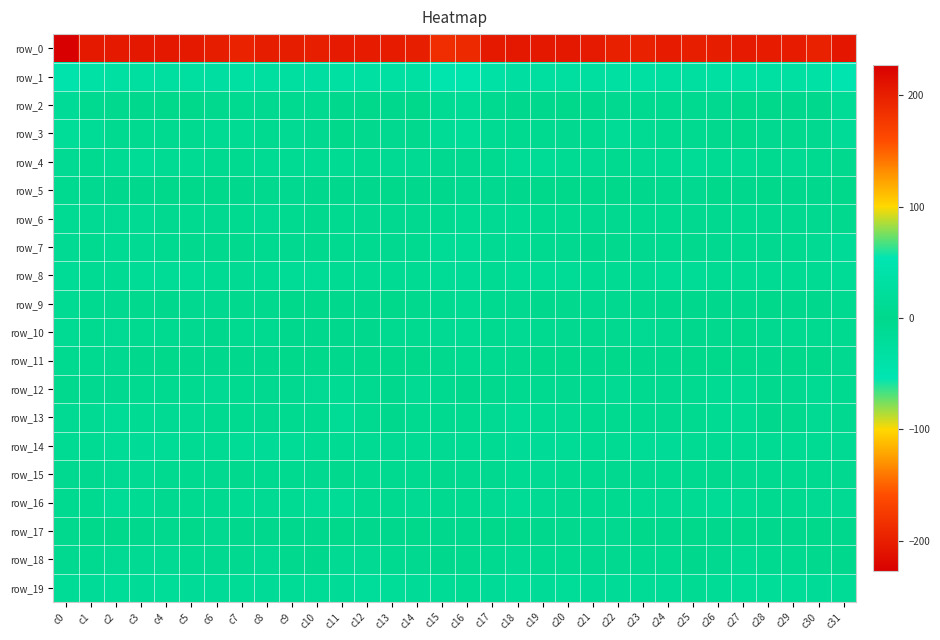

Reading right to left, extract all data points from this chart.

row_0: -206.6	-196.5	-201.9	-202.3	-202.9	-200.3	-199.3	-202.1	-196.7	-197.6	-203.1	-205.7	-205.6	-205.4	-203.9	-189.3	-185.9	-199.0	-202.5	-202.3	-202.7	-199.0	-200.5	-200.8	-195.8	-200.1	-204.3	-205.9	-205.4	-205.2	-204.9	-227.4
row_1: 50.6	36.7	32.5	32.0	32.0	32.3	28.8	27.8	31.3	31.8	28.7	28.7	27.6	30.6	36.1	48.2	48.1	33.7	32.4	31.7	32.7	30.8	28.2	28.7	32.2	30.4	28.5	28.3	27.9	32.9	37.0	46.6
row_2: 13.0	2.3	-1.3	-0.1	0.1	4.0	6.9	5.4	5.6	4.5	1.6	-0.6	0.9	2.1	5.8	14.8	10.3	-0.4	-1.1	0.1	1.2	5.6	6.7	4.8	5.7	3.3	0.6	-0.3	1.4	3.1	7.4	15.9
row_3: 16.0	5.0	3.3	4.0	-0.1	3.0	8.0	8.0	9.9	13.0	7.6	4.9	7.0	6.7	11.3	19.3	12.4	2.8	3.8	2.9	-0.1	5.3	8.5	7.6	12.1	11.4	6.1	5.4	7.2	7.6	13.0	18.1
row_4: -2.7	-6.2	-9.1	-7.3	-11.7	-11.3	-12.4	-11.1	-8.8	-6.3	-9.1	-11.1	-13.7	-12.4	-6.6	-4.3	-4.6	-8.2	-8.6	-8.0	-12.1	-11.5	-12.3	-10.6	-7.4	-6.8	-10.2	-11.9	-13.9	-10.3	-5.9	-8.9
row_5: 0.1	1.9	1.5	0.8	1.1	-0.4	-5.0	-3.3	-2.1	-0.1	-0.4	0.1	-0.9	-2.2	-3.6	-4.6	-1.9	2.3	0.7	1.2	0.9	-1.9	-4.9	-3.0	-1.2	0.3	-0.6	0.5	-1.8	-2.5	-4.2	-7.8
row_6: -2.9	-3.6	-5.2	-3.9	-7.1	-4.1	-4.2	-7.8	-6.5	-4.2	-4.6	-5.7	-6.0	-9.8	-8.2	-9.8	-6.8	-4.4	-4.6	-4.8	-7.5	-3.0	-5.5	-8.0	-5.5	-3.6	-5.6	-5.0	-8.1	-9.1	-8.3	-11.5
row_7: -15.3	-8.5	-6.1	-4.9	-6.0	-3.8	-3.3	-7.8	-4.5	-2.8	-2.6	-4.5	-7.9	-10.5	-9.3	-12.7	-14.8	-7.1	-5.2	-5.5	-5.6	-3.4	-4.3	-7.8	-3.2	-2.7	-3.0	-5.7	-9.4	-9.8	-7.8	-8.7
row_8: -13.7	-11.0	-10.9	-9.9	-9.9	-11.5	-13.1	-13.1	-9.7	-10.4	-12.3	-13.1	-13.4	-12.9	-10.8	-16.0	-15.0	-10.9	-10.6	-10.0	-9.8	-12.8	-13.1	-12.0	-9.4	-11.3	-12.6	-13.4	-13.6	-11.4	-10.2	-14.8
row_9: -5.5	1.6	2.2	-0.7	-1.9	-1.5	1.1	-2.6	-3.3	-4.0	-5.1	-2.8	-2.2	-4.6	-5.5	-12.3	-6.1	3.0	0.9	-1.4	-2.0	-0.6	0.2	-3.5	-3.4	-4.5	-4.7	-1.8	-3.1	-4.6	-6.2	-12.4
row_10: -7.6	-6.3	-5.6	-4.3	-0.7	-2.7	-2.0	-5.3	-8.7	-4.2	-2.8	-5.3	-6.6	-8.5	-7.3	-11.1	-9.3	-5.8	-5.9	-2.1	-1.5	-2.7	-2.4	-7.3	-7.9	-2.5	-4.2	-5.4	-7.5	-8.0	-7.3	-11.2
row_11: 3.8	0.1	0.5	-1.1	0.7	0.2	-0.5	-1.4	-2.1	-0.3	2.4	0.3	0.6	3.2	5.9	7.2	2.8	0.2	-0.1	-0.6	1.2	-0.7	-0.2	-2.0	-1.9	1.3	1.6	0.2	1.3	4.3	6.3	5.9
row_12: -7.7	-11.6	-3.7	-3.5	-10.1	-10.7	-6.0	-4.6	-6.1	-8.1	-7.0	-5.3	-6.7	-5.7	-3.4	-1.6	-7.4	-9.4	-1.7	-5.8	-11.5	-9.1	-4.9	-4.9	-7.0	-8.1	-6.3	-5.3	-7.0	-4.5	-4.3	-3.0
row_13: -5.1	-8.0	-3.4	-2.4	-11.2	-9.8	-6.5	-5.0	-5.4	-6.7	-7.9	-9.2	-9.9	-13.4	-9.0	-6.1	-5.4	-7.3	-1.1	-5.5	-12.5	-7.9	-5.9	-4.8	-5.9	-7.2	-8.9	-9.0	-11.3	-12.7	-8.6	-8.6
row_14: -8.2	-10.5	-10.6	-10.8	-12.3	-11.8	-12.4	-15.5	-14.8	-12.2	-11.3	-12.8	-15.4	-16.1	-10.5	-10.9	-8.7	-11.3	-9.6	-12.2	-12.2	-11.6	-13.4	-15.9	-13.5	-12.0	-11.9	-13.7	-16.2	-14.3	-10.0	-11.8
row_15: -3.7	-5.7	-7.0	-6.4	-3.9	-2.9	-5.9	-6.8	-3.9	-3.8	-5.7	-6.3	-8.2	-10.1	-4.6	-5.3	-3.3	-6.8	-6.8	-6.0	-3.0	-3.7	-6.6	-5.7	-3.3	-4.5	-6.5	-6.6	-9.5	-8.3	-4.2	-5.2
row_16: -8.8	-9.4	-6.5	-6.2	-11.3	-13.8	-11.4	-9.2	-9.9	-8.0	-7.3	-4.7	-8.1	-13.9	-9.1	-7.2	-8.0	-9.0	-5.5	-7.7	-13.1	-13.3	-9.9	-9.3	-9.8	-7.1	-6.9	-4.7	-11.0	-13.1	-7.6	-6.0
row_17: 1.4	0.7	1.2	1.0	0.9	-1.2	-0.1	2.1	0.3	-3.6	-3.7	3.2	2.2	0.4	-0.5	2.1	2.0	0.6	1.1	1.1	0.4	-1.5	1.1	2.0	-1.2	-4.4	-0.9	3.0	1.9	-0.8	0.7	2.9
row_18: 1.6	3.4	6.5	8.0	10.4	5.0	0.9	7.8	5.4	4.2	4.9	7.9	7.9	8.9	6.1	3.4	2.4	4.3	7.1	9.5	9.5	2.1	3.2	8.3	4.0	4.9	5.5	8.1	8.5	8.0	6.0	5.0
row_19: 13.0	17.1	18.5	19.4	18.7	14.5	12.4	16.0	13.9	15.8	16.3	18.4	17.3	18.8	17.6	11.8	13.3	17.7	18.9	19.7	17.2	12.8	14.1	15.3	14.6	16.1	16.7	18.4	17.4	19.2	16.9	14.4